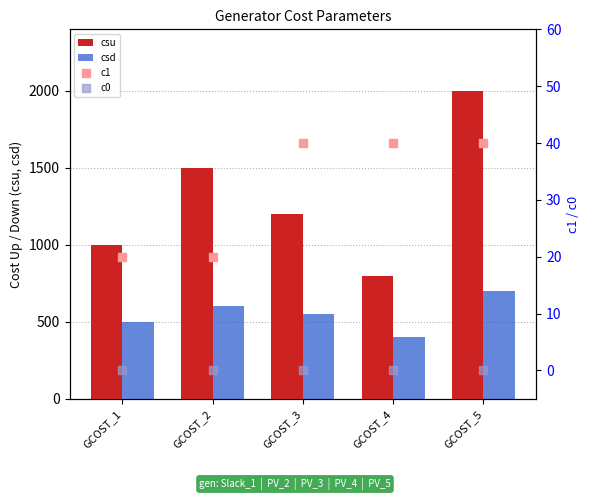

What is the total value across all series at GCOST_4?

1240